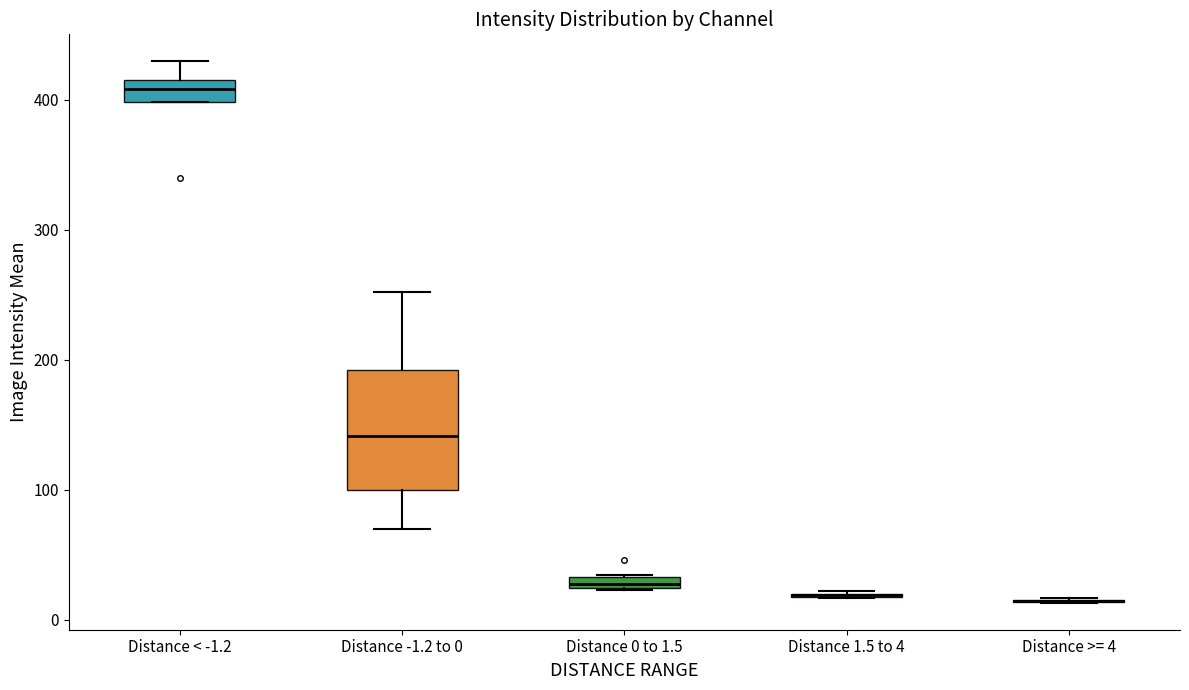

Which box is the tallest, from its lower edge to its upper edge?

Distance -1.2 to 0